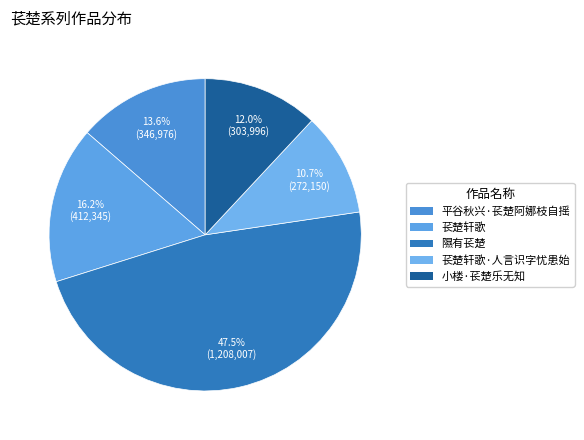

Count the number of slices in the pie.

5